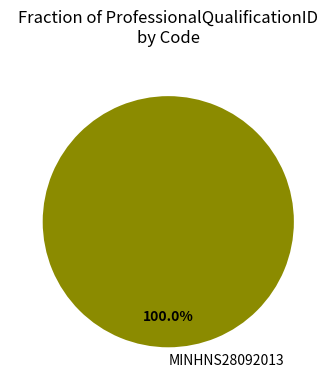

Which category accounts for the majority?

MINHNS28092013